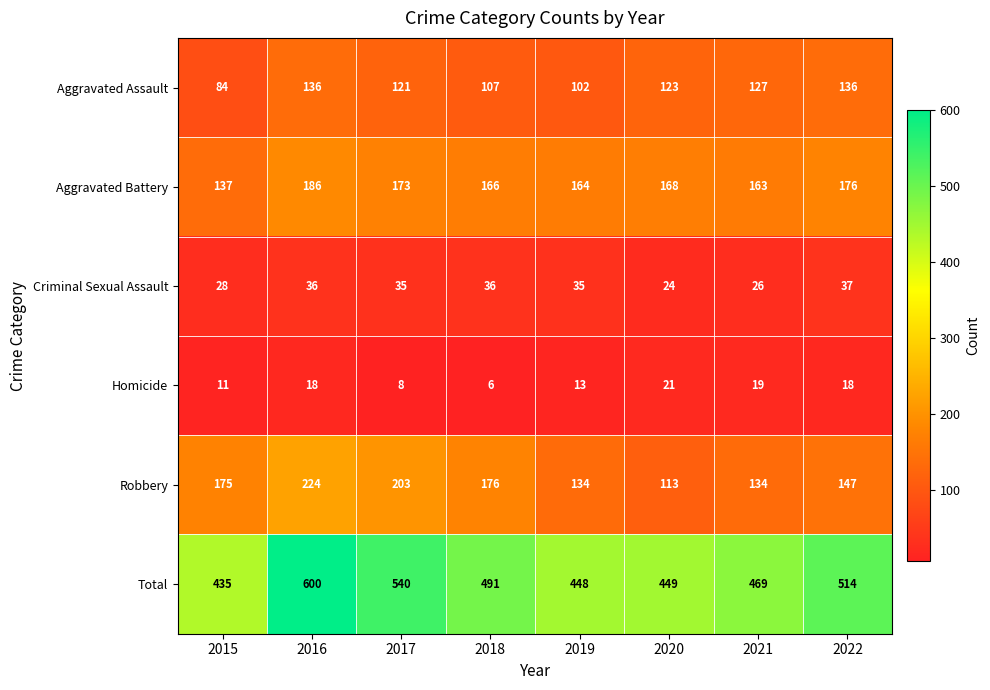

Which series has the largest range (max minus min)?

Total